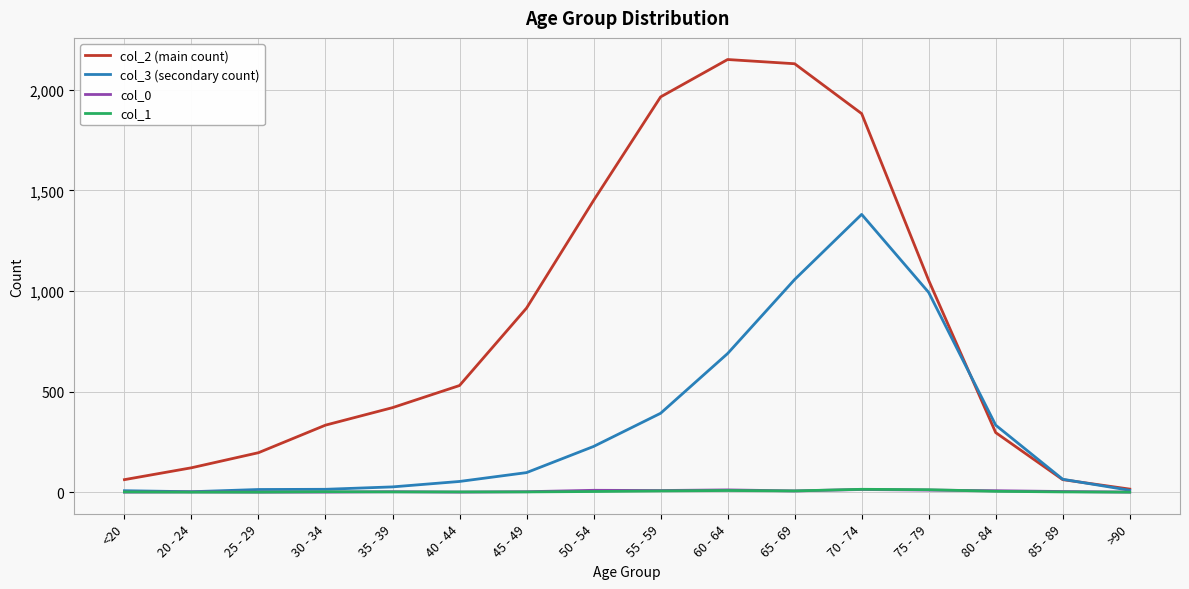

Which series has the largest range (max minus min)?

col_2 (main count)